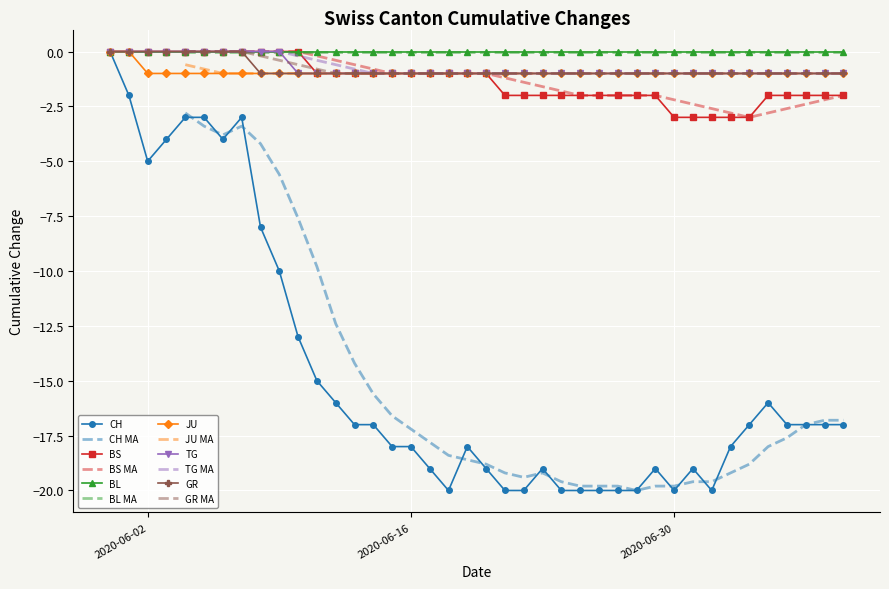

Count the number of categories in the chart.

40